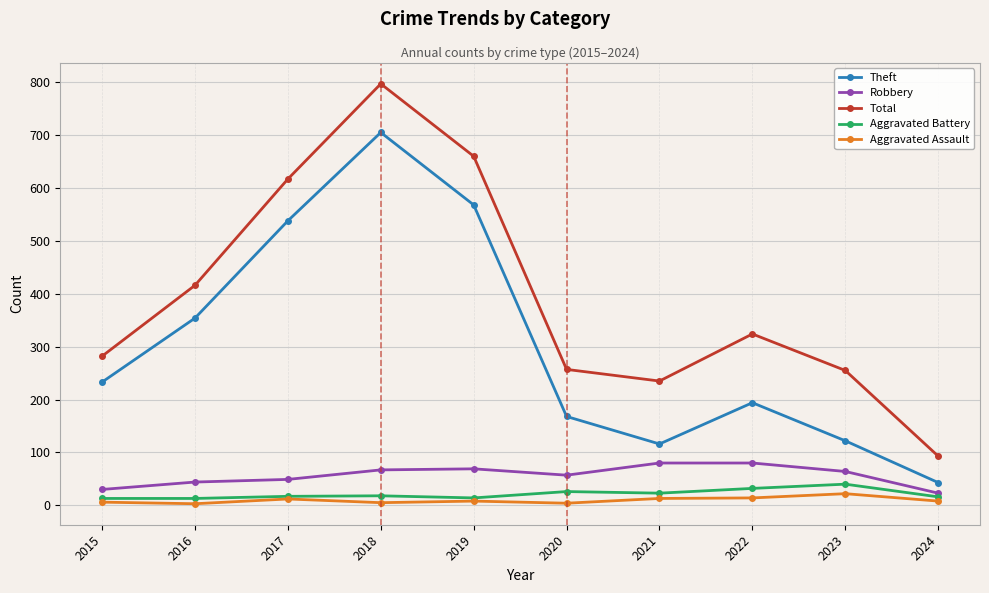

List the series in order of their peak value, highest first.

Total, Theft, Robbery, Aggravated Battery, Aggravated Assault